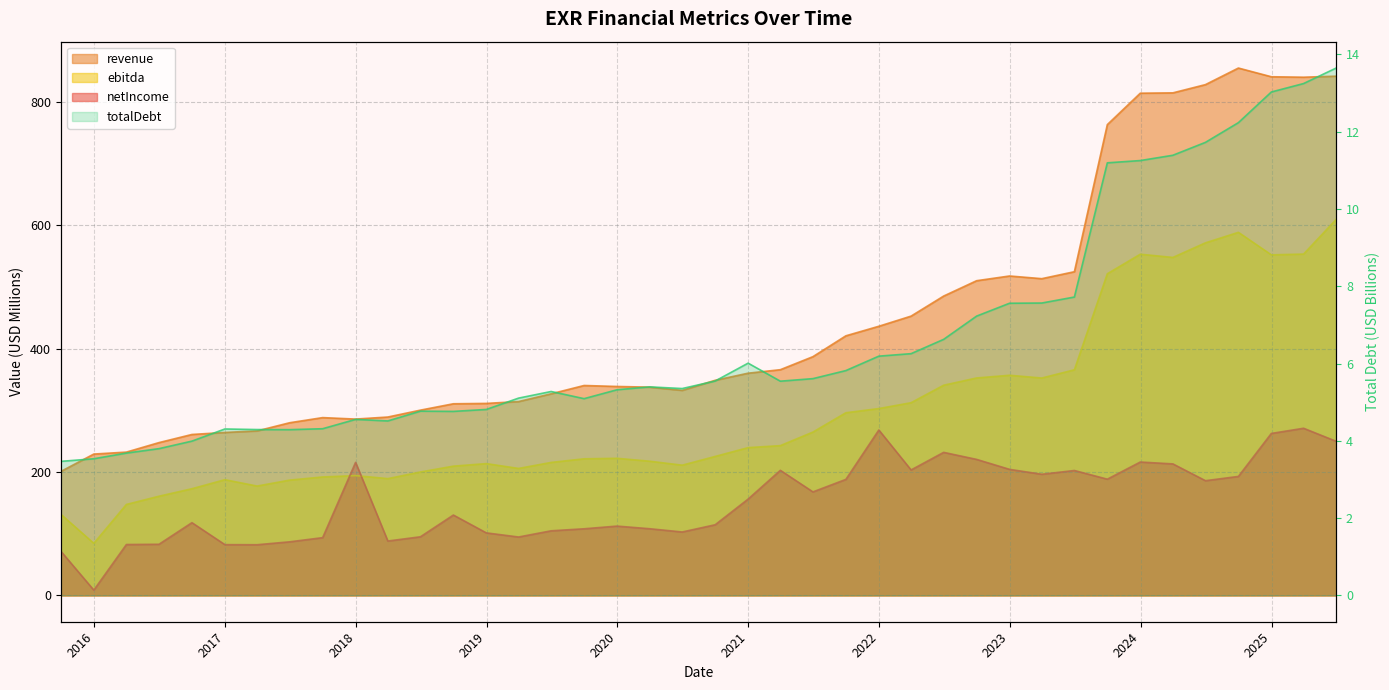

What is the label of the 38th point from the left?

2024-12-31